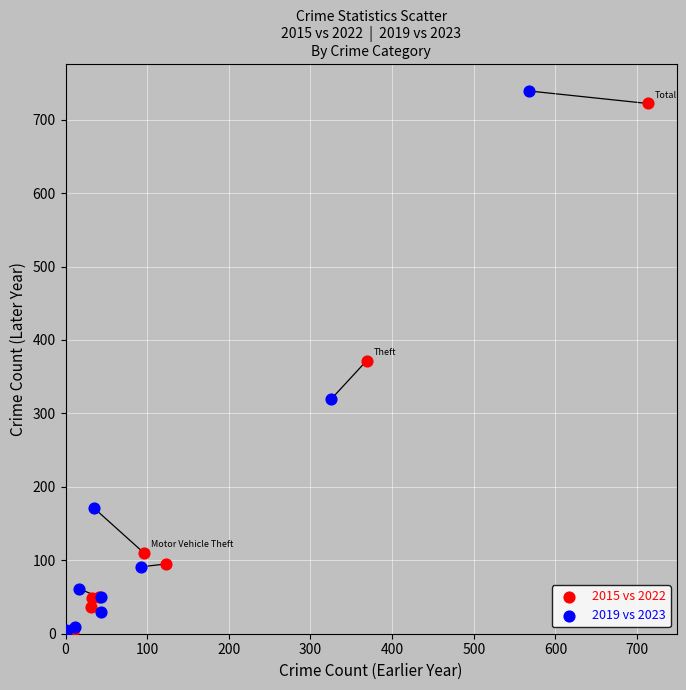

Which series has the widest spread of Y values?

2019 vs 2023